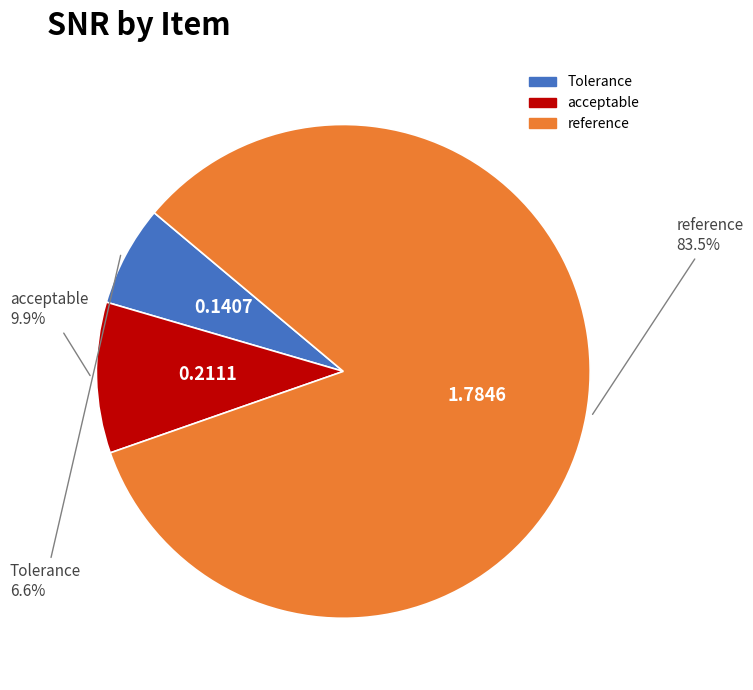

To the nearest percent, what is the combined percentage of acceptable and reference?

93%